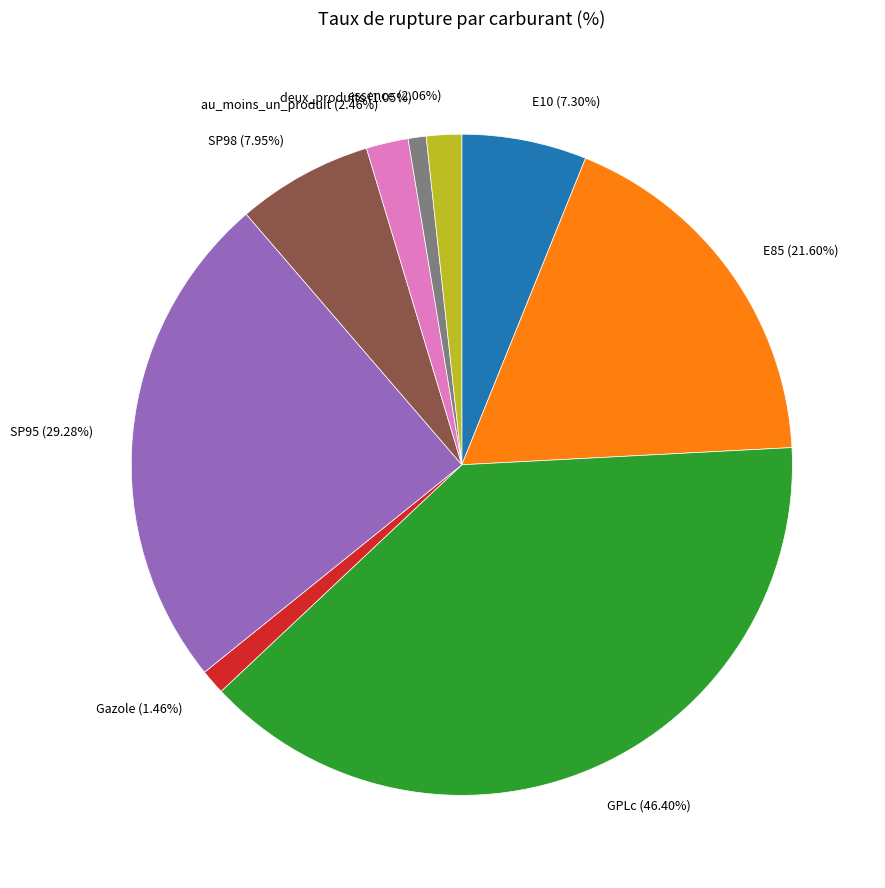

What portion of the pie excludes au_moins_un_produit?

97.9%